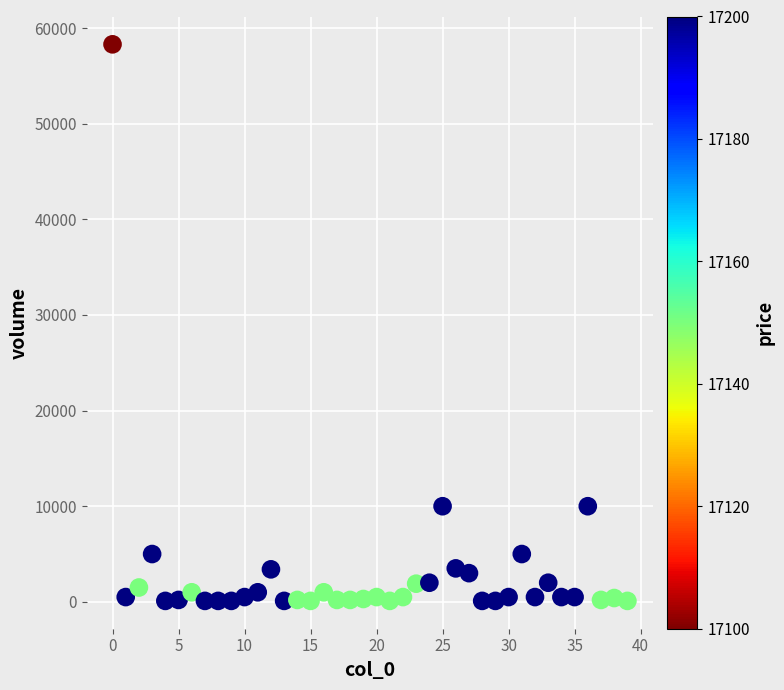

What is the range of Y values (max minus min)?

58200